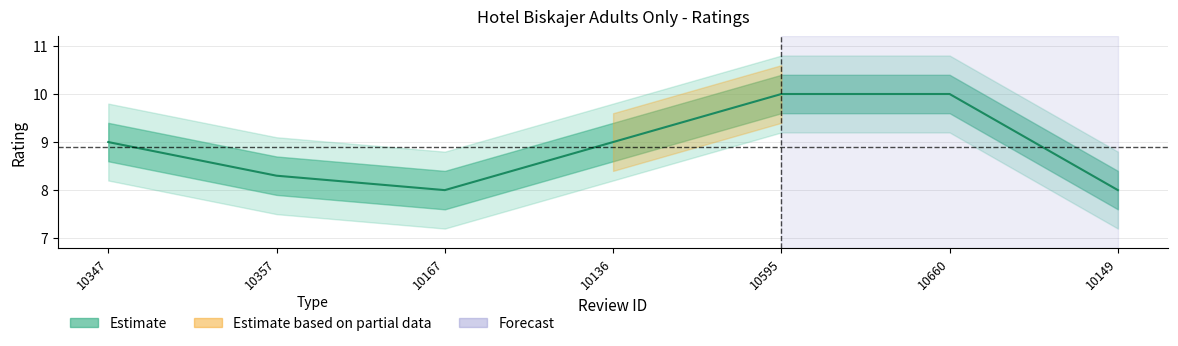

Count the values in the range 8 to 10.

7